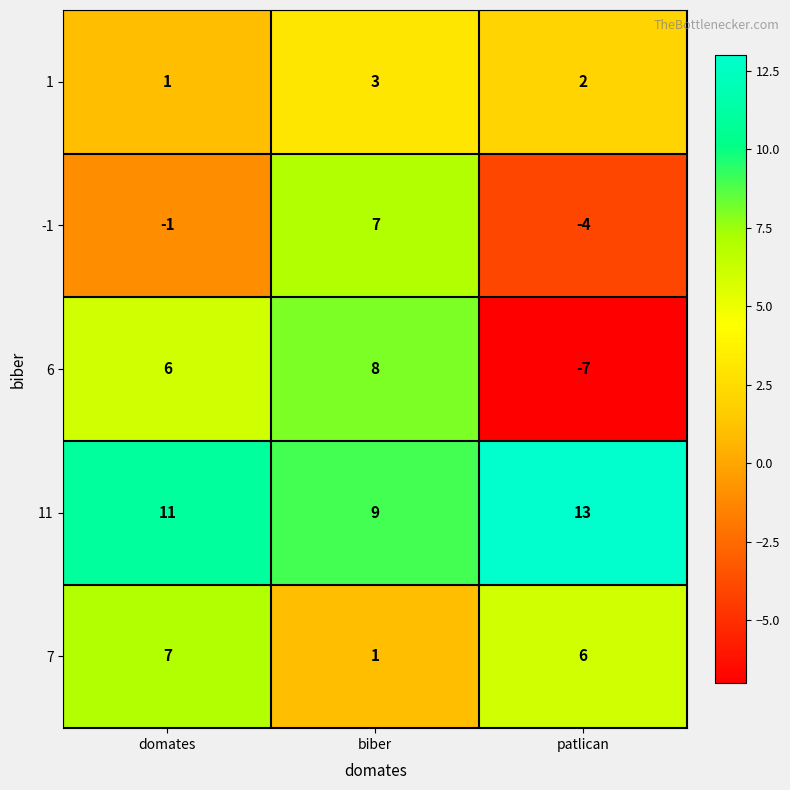

How many values in the 7 series are below 6?

1